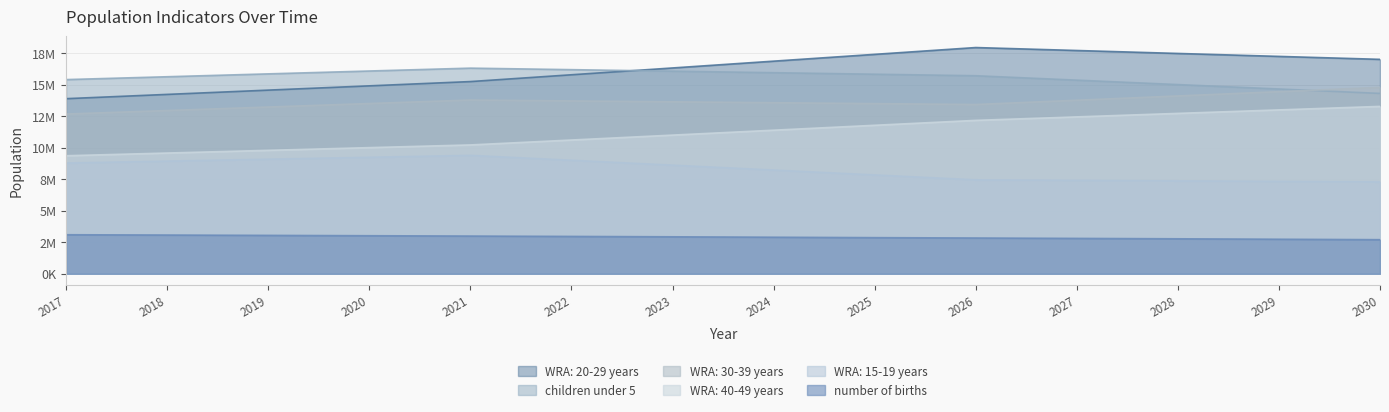

What is the lowest value of the number of births series?

2703670